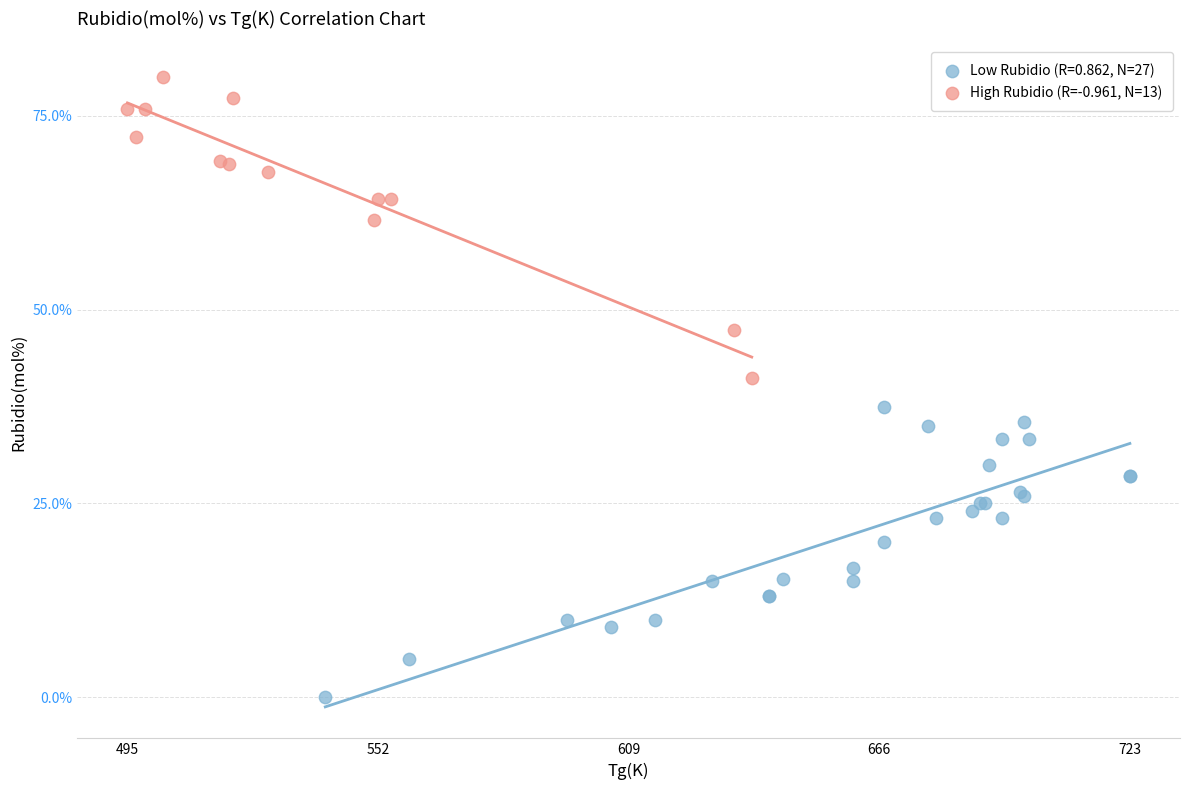

Which series contains the highest Y value?

High Rubidio (R=-0.961, N=13)